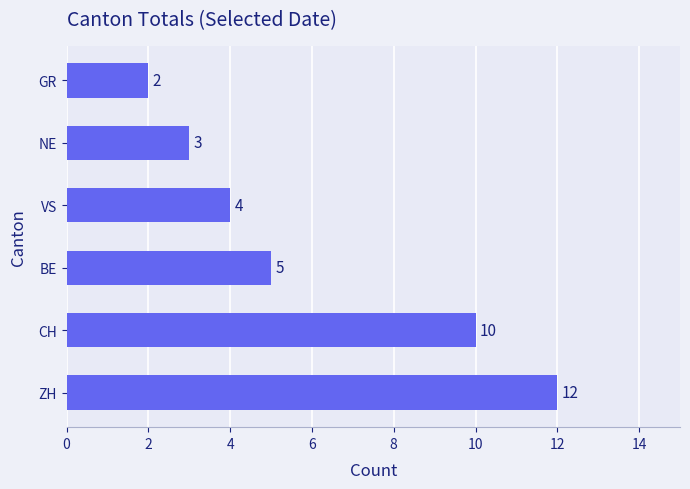

Which category has the lowest value across all series?

GR